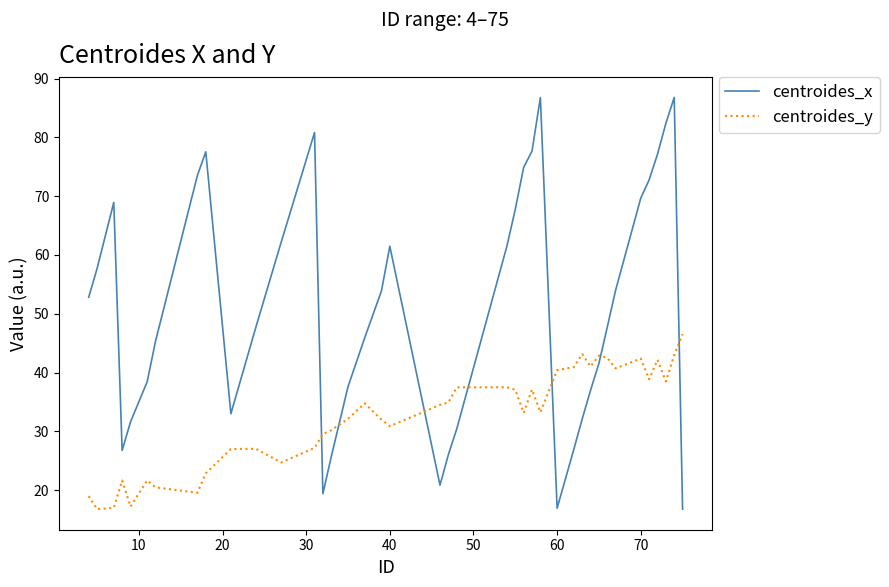

List the series in order of their peak value, highest first.

centroides_x, centroides_y